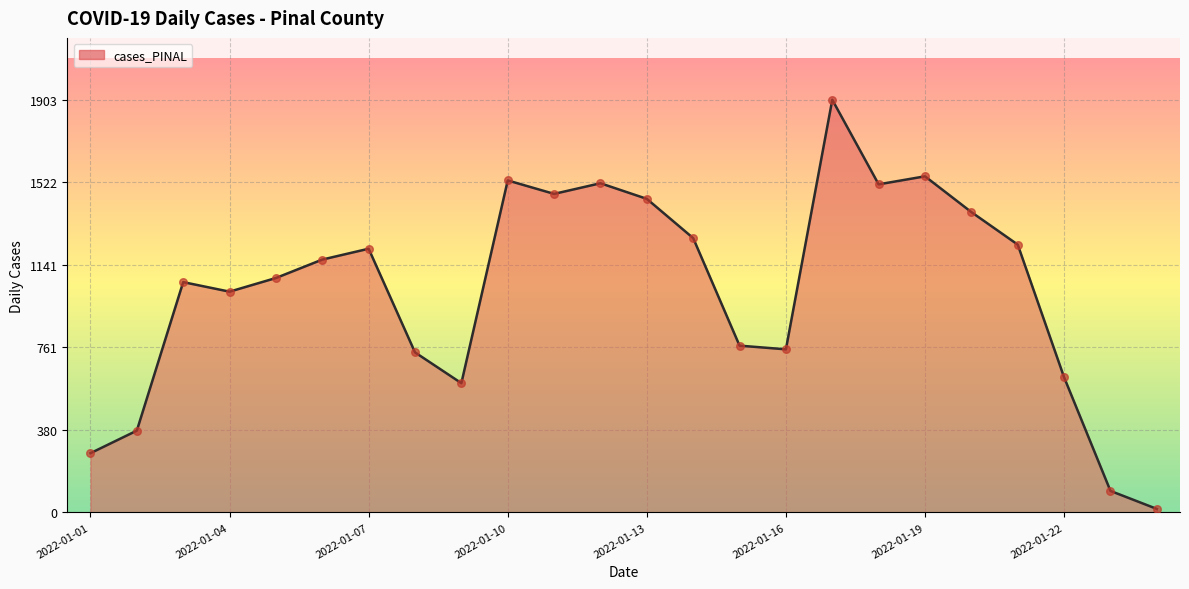

What is the maximum value shown in the chart?

1903